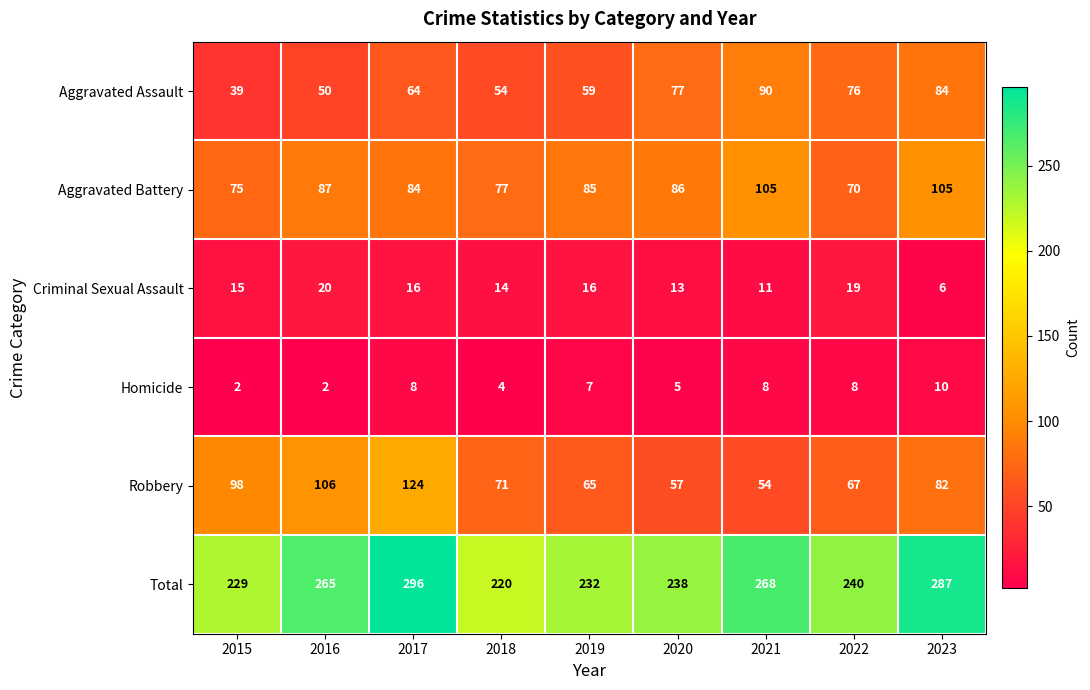

At which category is the sum across all series the highest?

2017